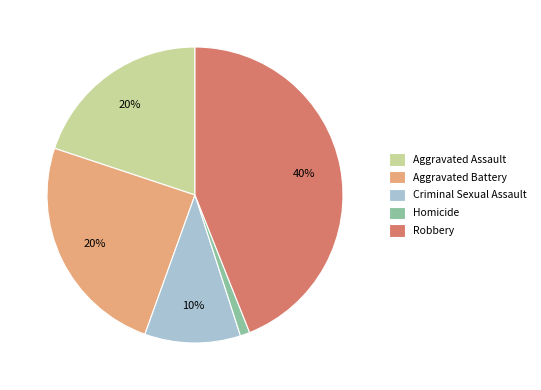

Is it true that Aggravated Assault is 31% of the pie?

False